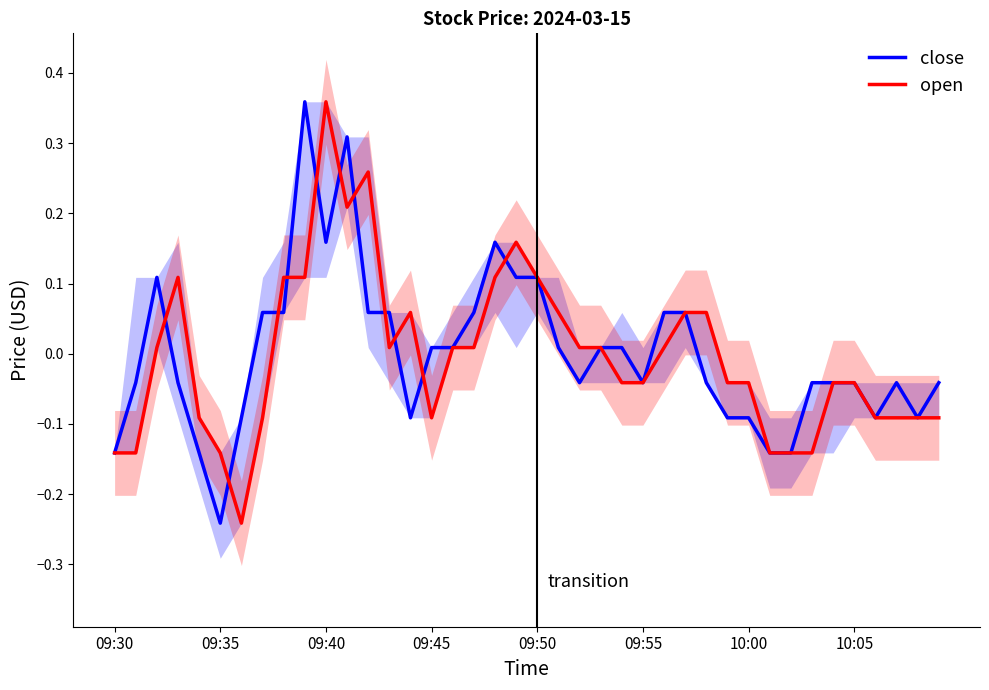

What is the highest value of the close series?

0.4